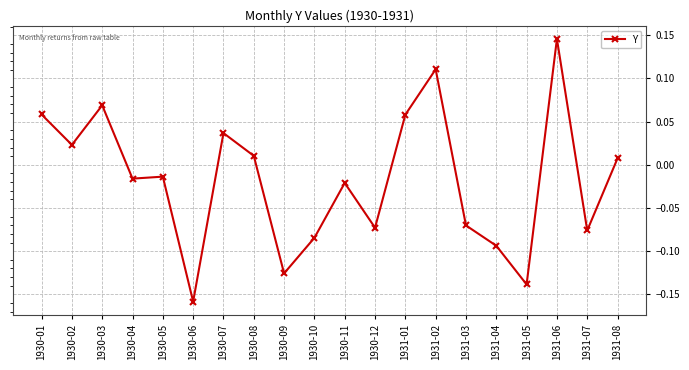

How many lines are shown in the chart?

1